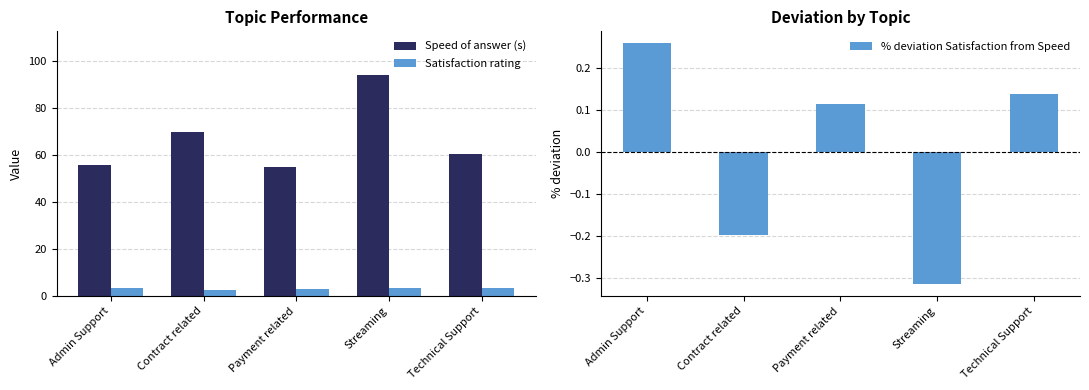

At Technical Support, list the series in order from largest to smallest.

Speed of answer (s), Satisfaction rating, % deviation Satisfaction from Speed